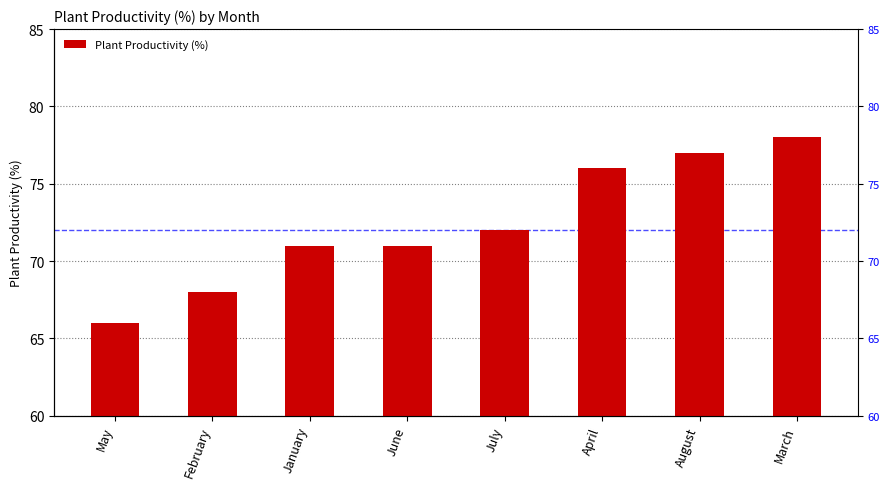

What is the value of the 2nd bar from the left?

68